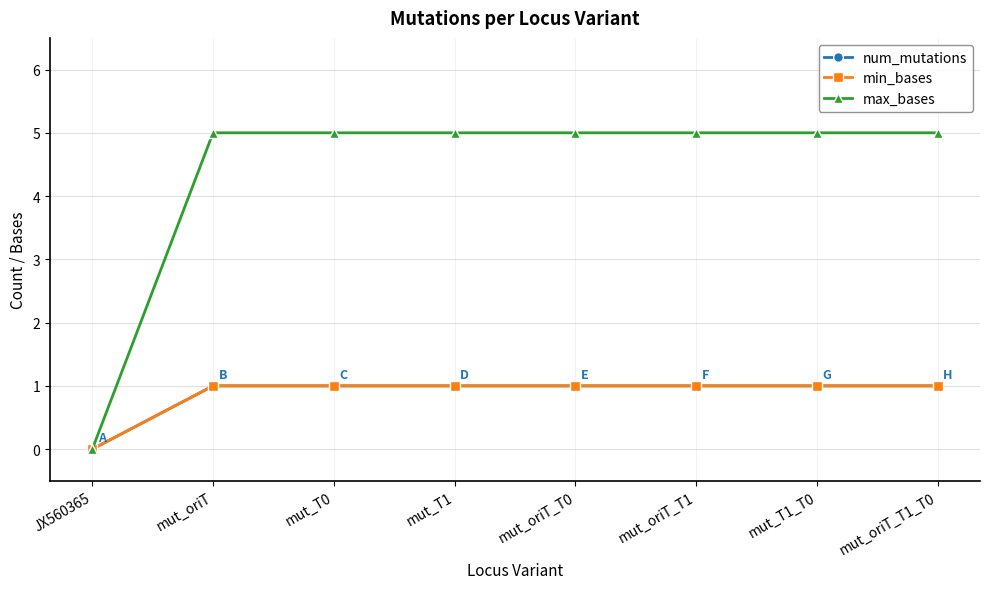

Does the chart display data point markers on the line(s)?

Yes